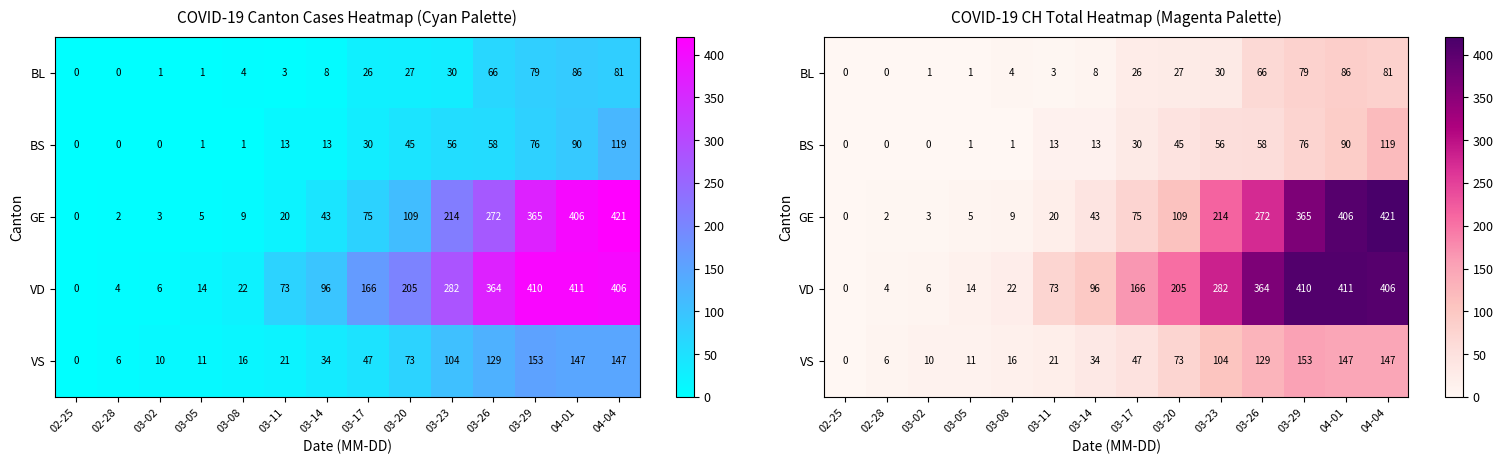

Which series has the largest range (max minus min)?

GE